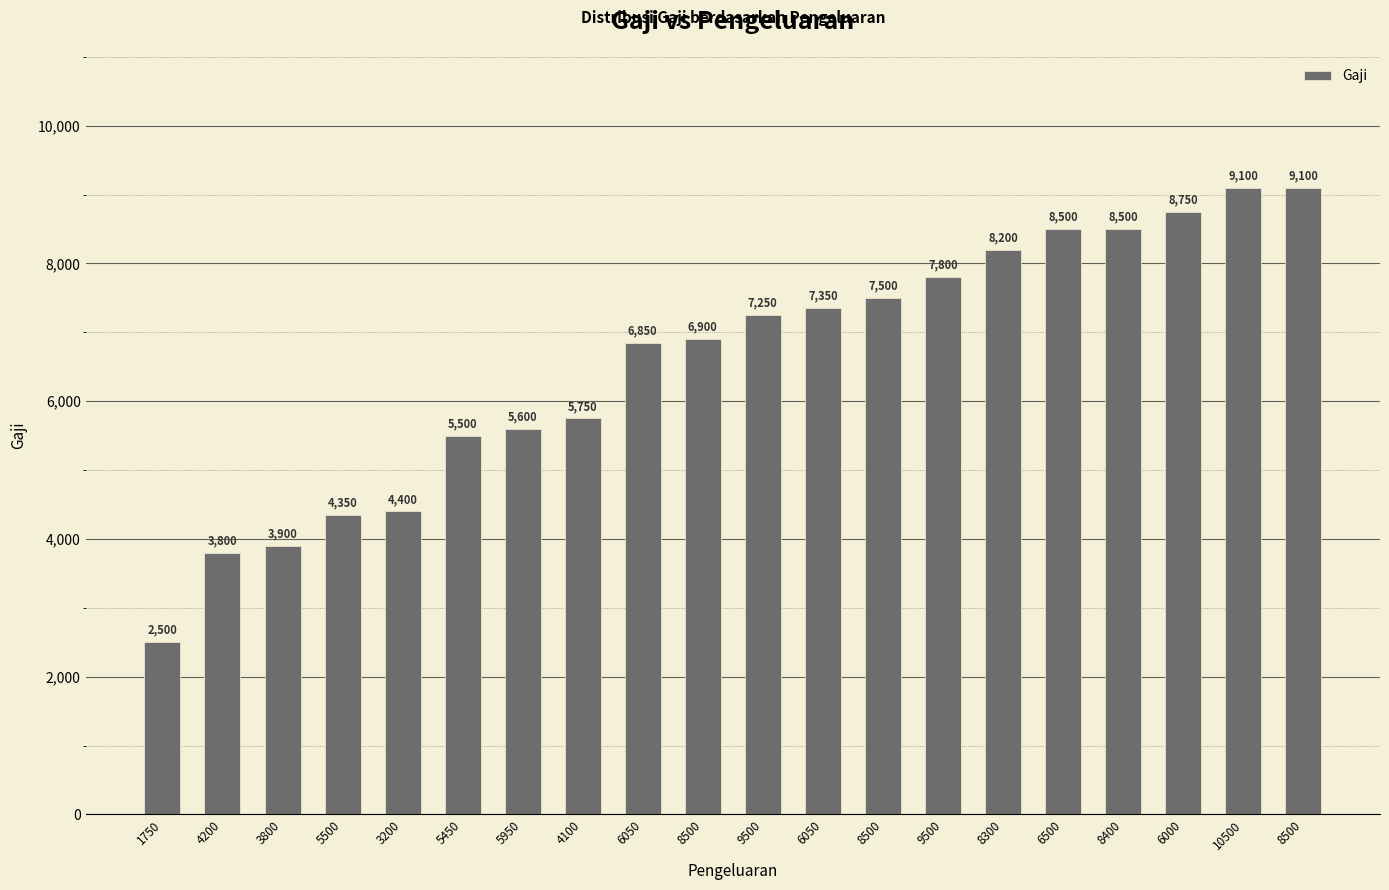

Approximately how many times larger is the value at 3800 compared to 8300?

0.5